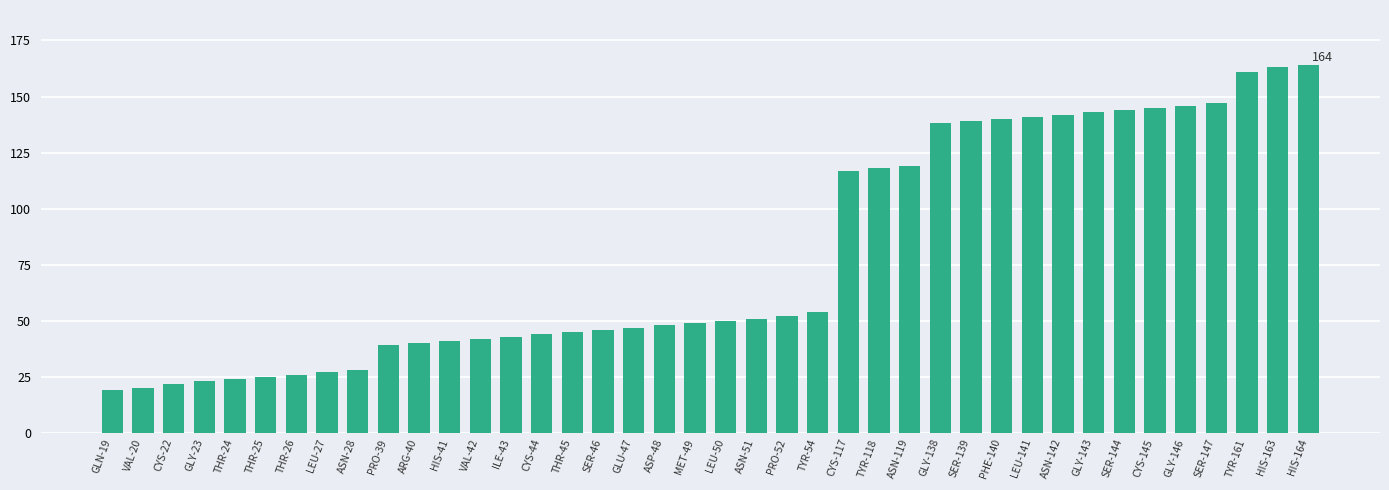

The chart shows a value of 43 at ILE-43. True or false?

True